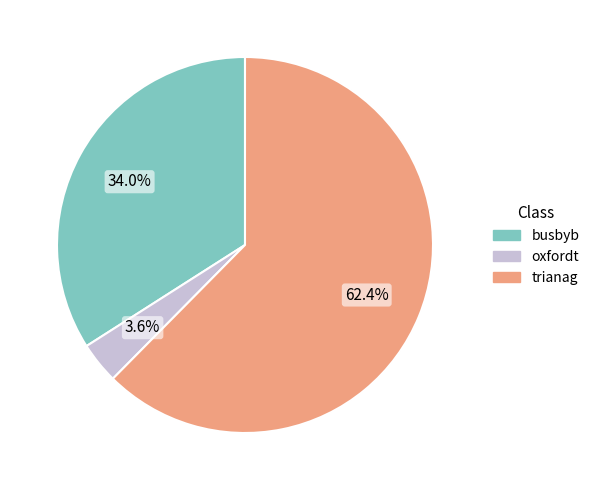

Do oxfordt and busbyb together represent more than half of the pie?

No